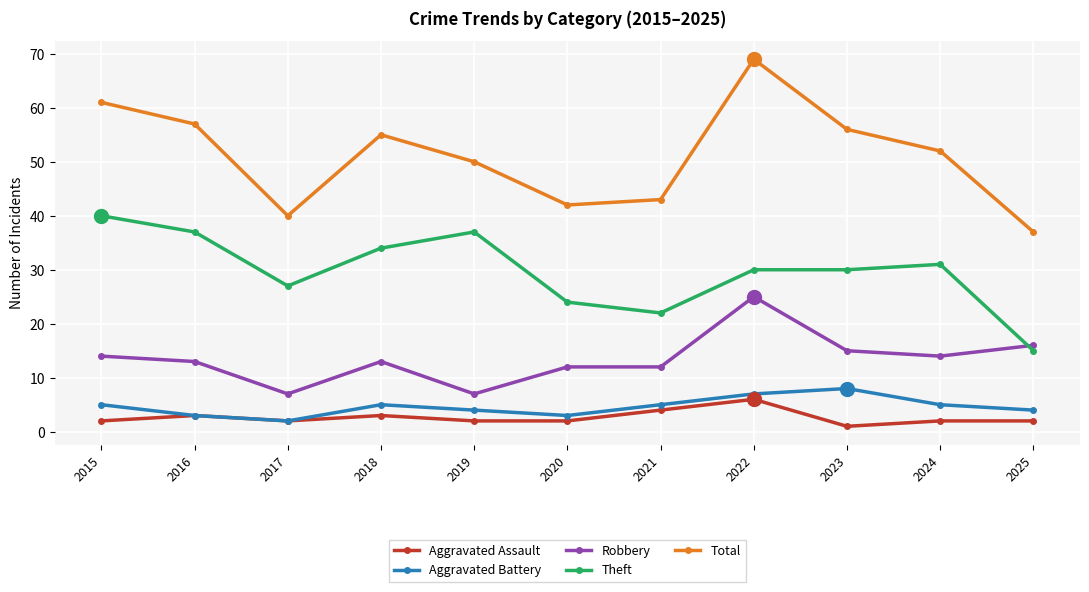

True or false: Theft and Robbery cross at least once.

True